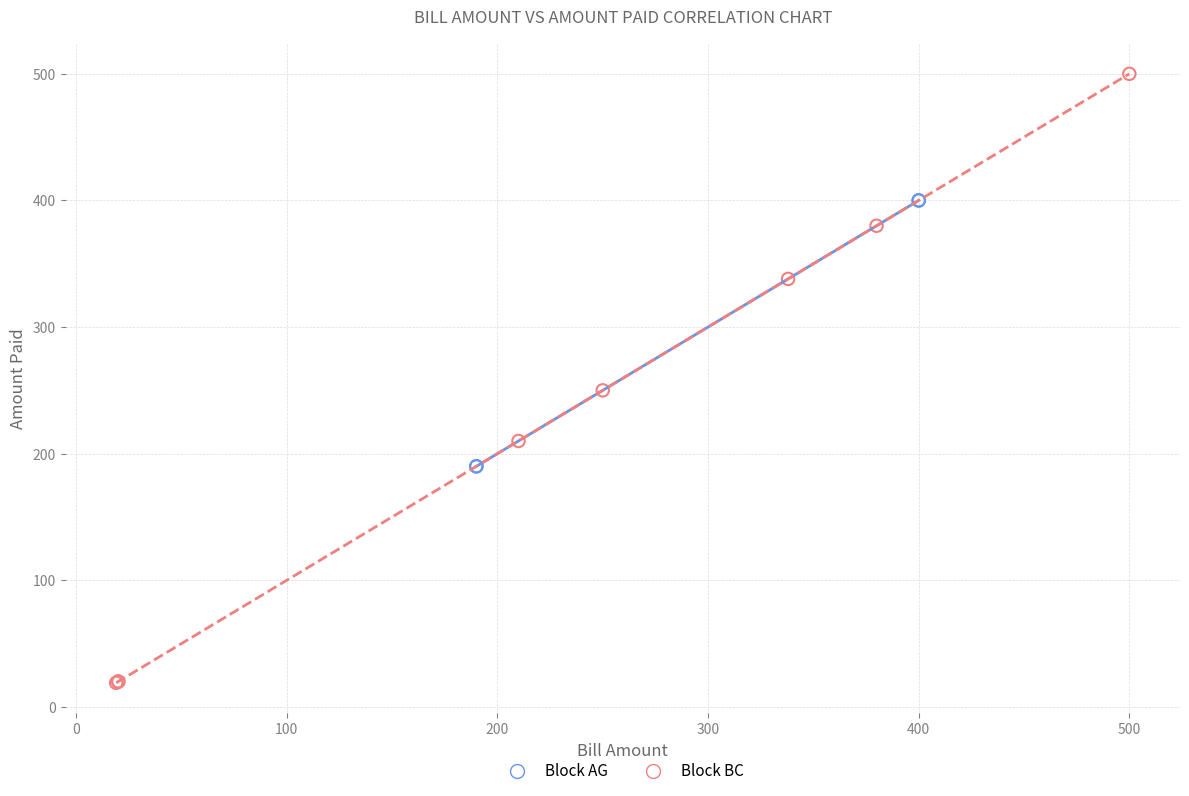

What are all the series names shown in the legend?

Block AG, Block BC